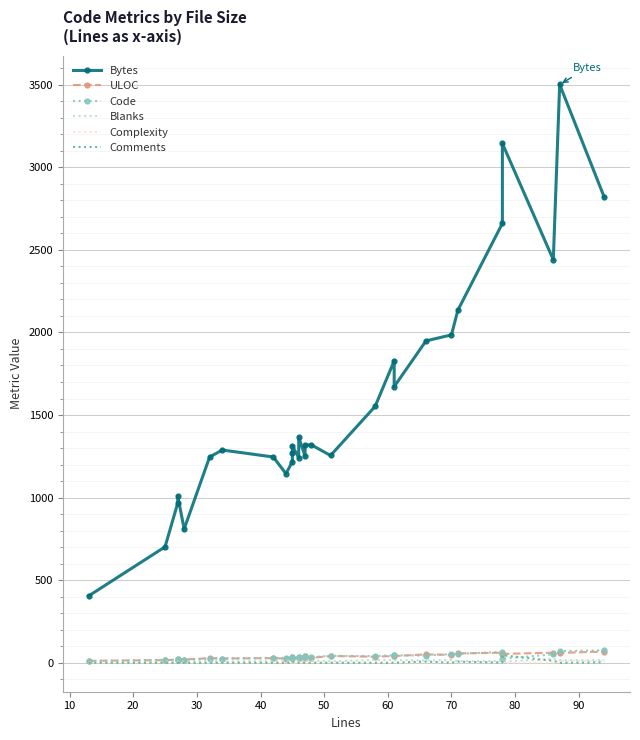

Which series has the largest total across all categories?

Bytes